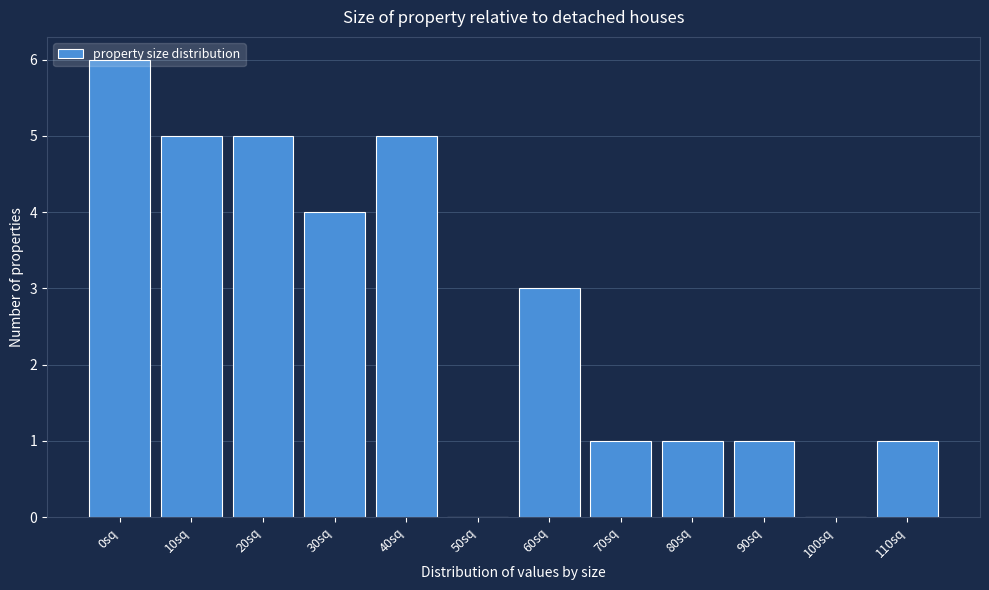

What is the maximum value shown in the chart?

6